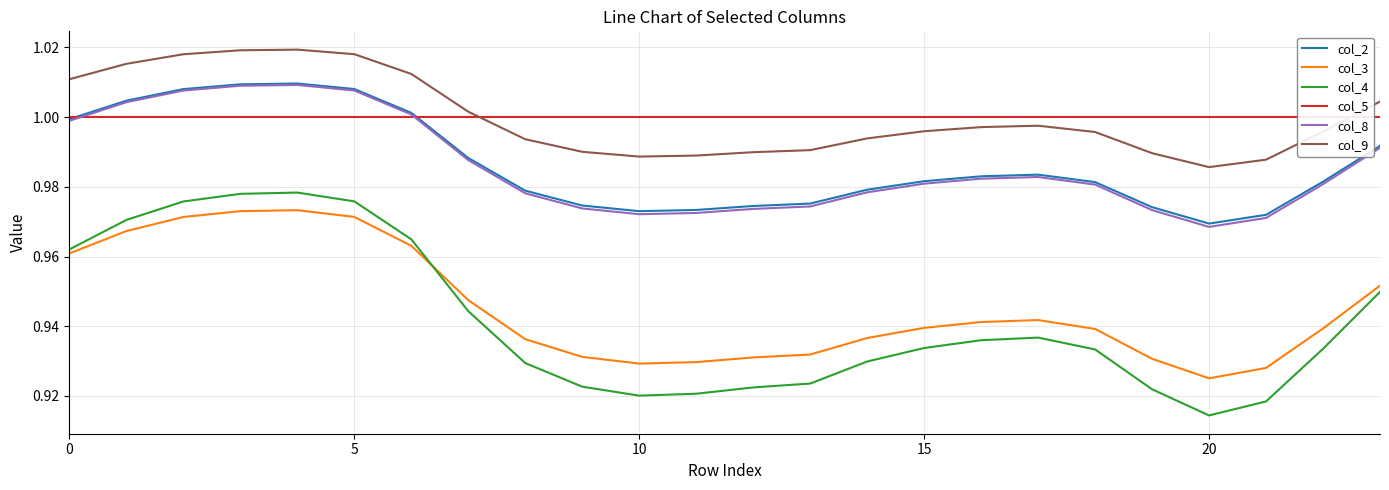

How many interior local valleys does the col_2 series have?

2